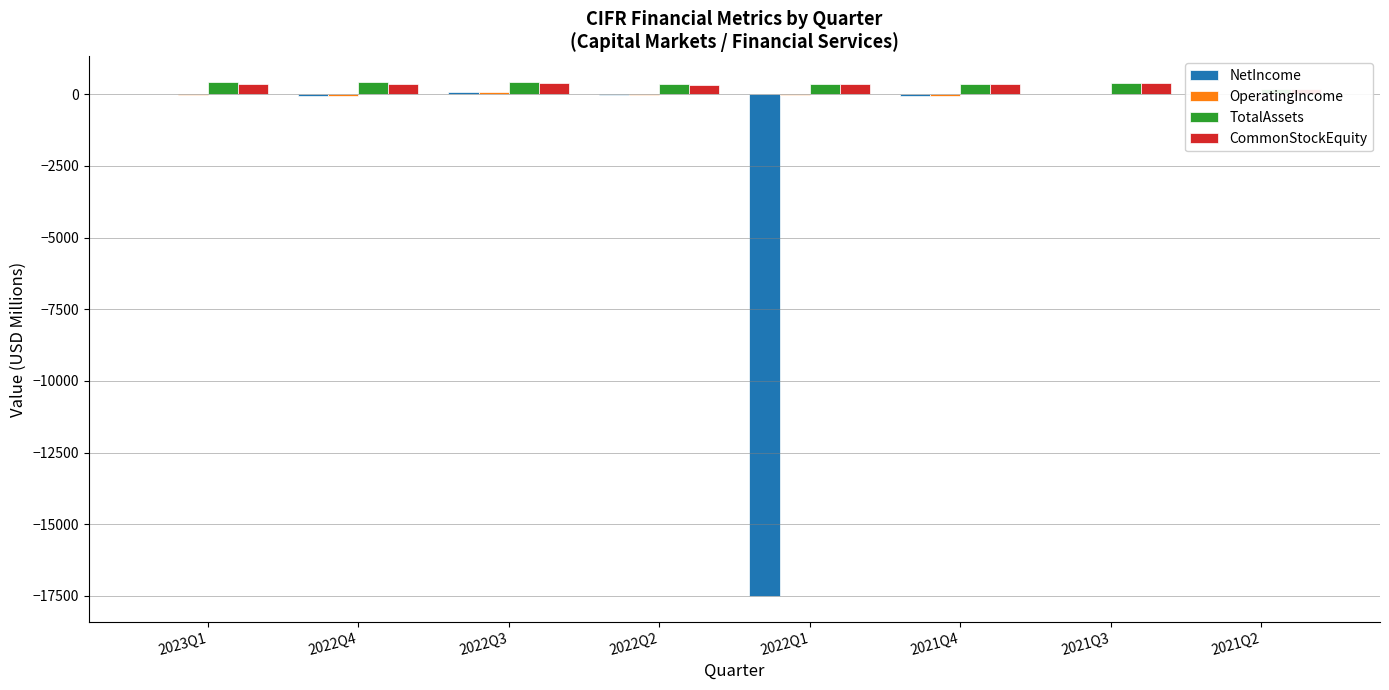

Where is TotalAssets nearest to the value 294?

2022Q2